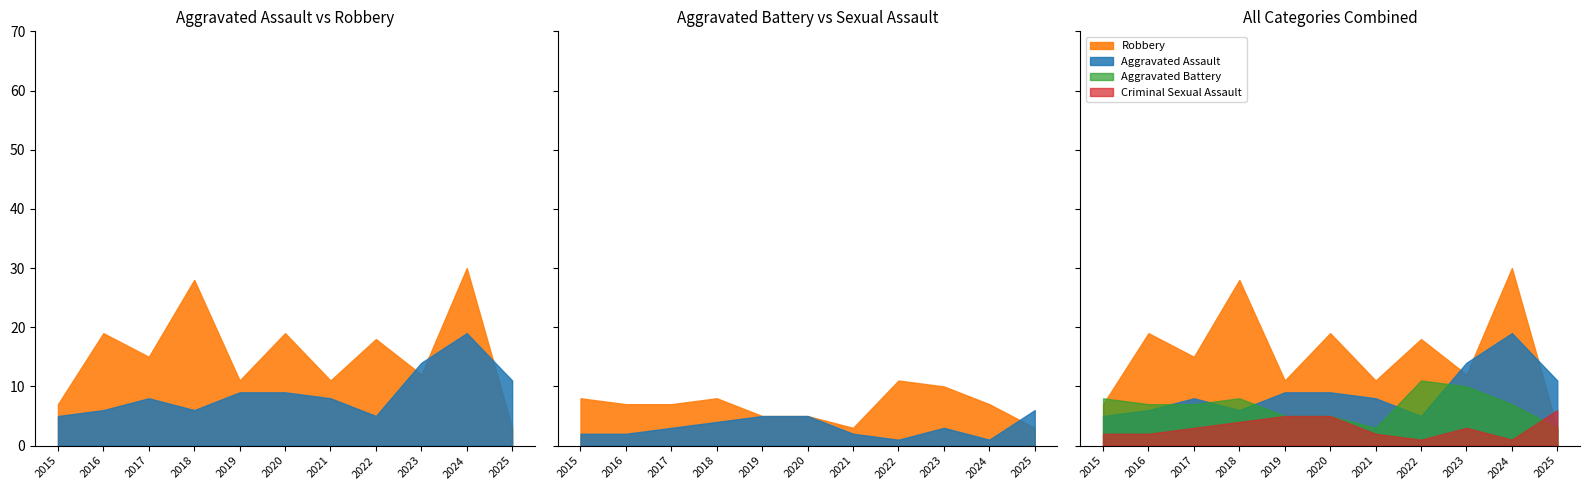

What is the sum of all Aggravated Battery values?

74